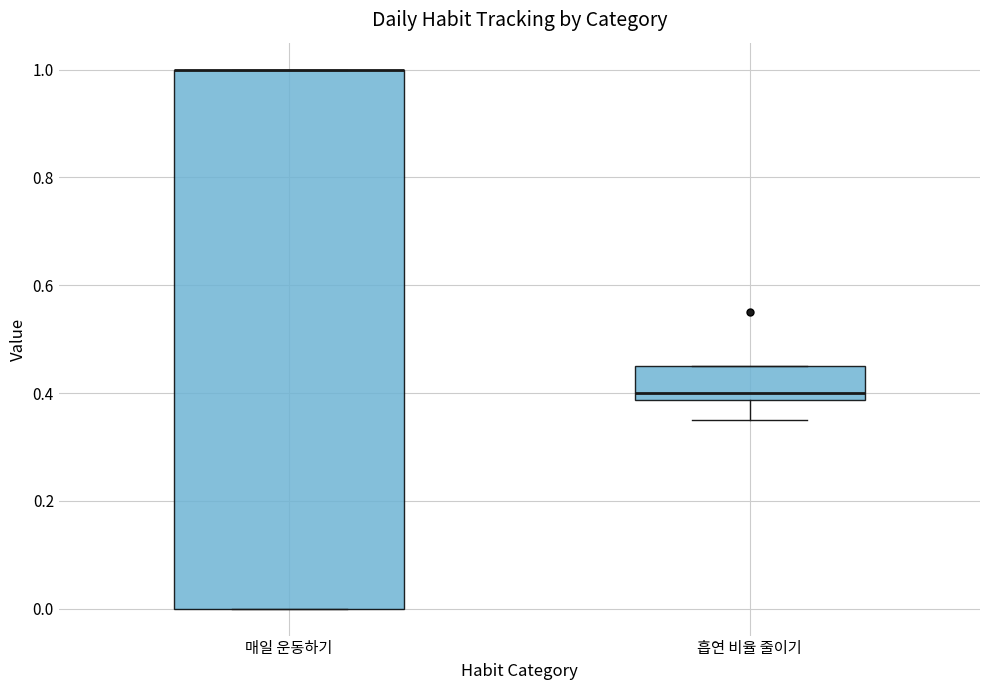

Which box is the tallest, from its lower edge to its upper edge?

매일 운동하기